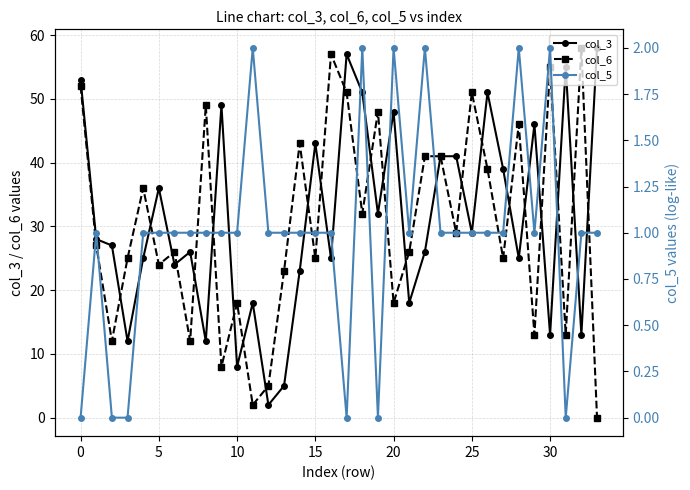

At how many categories does at least one series exceed 27?

25